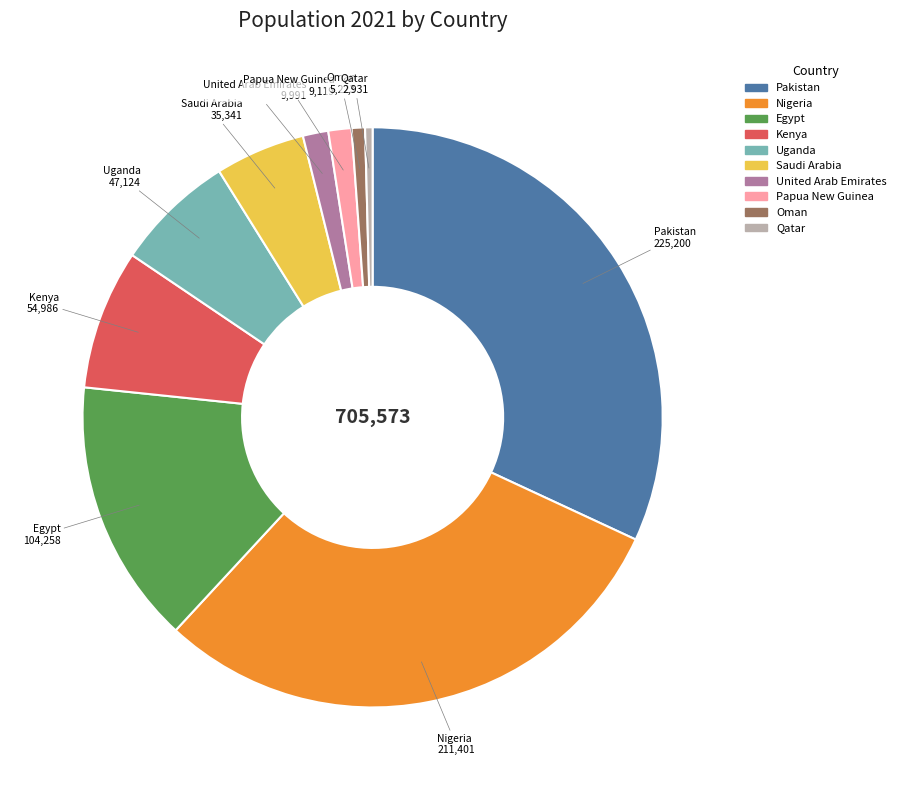

Does any single category account for the majority?

No